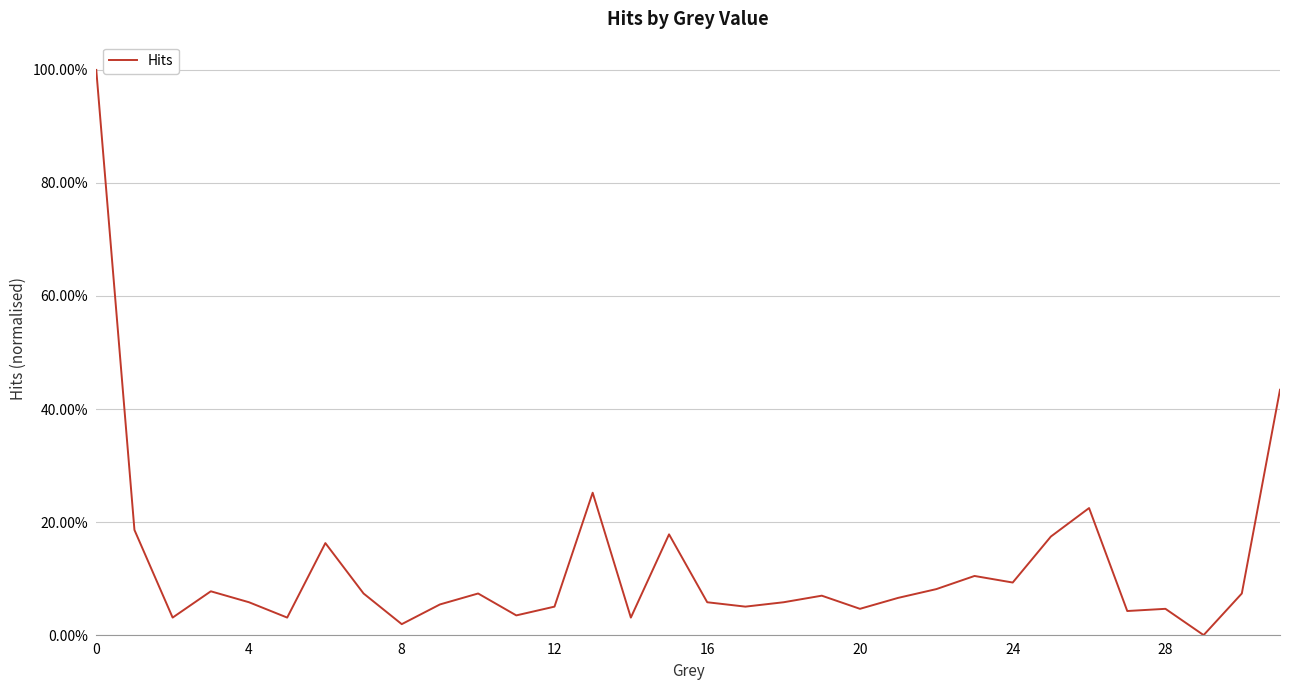

Does the chart have visible grid lines?

Yes